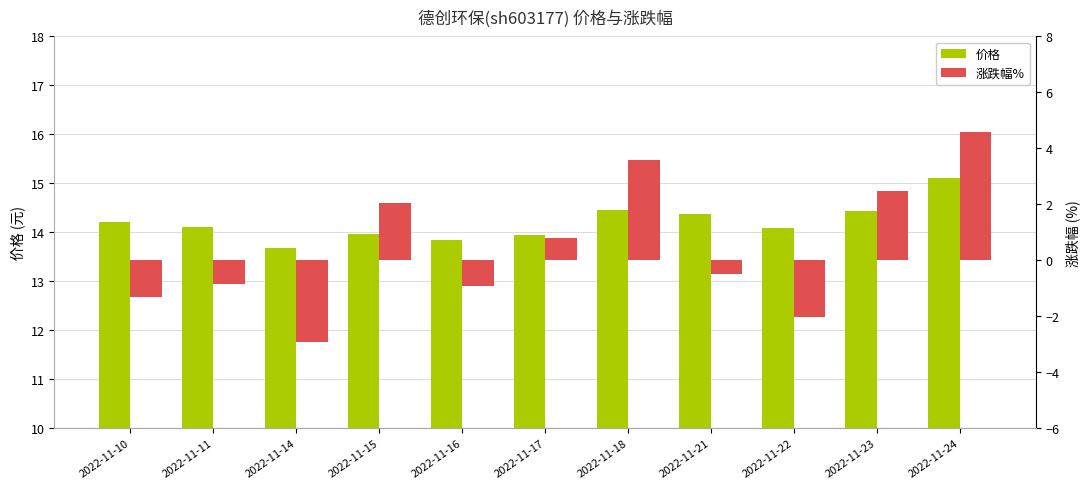

At which category does the chart reach its minimum across all series?

2022-11-14